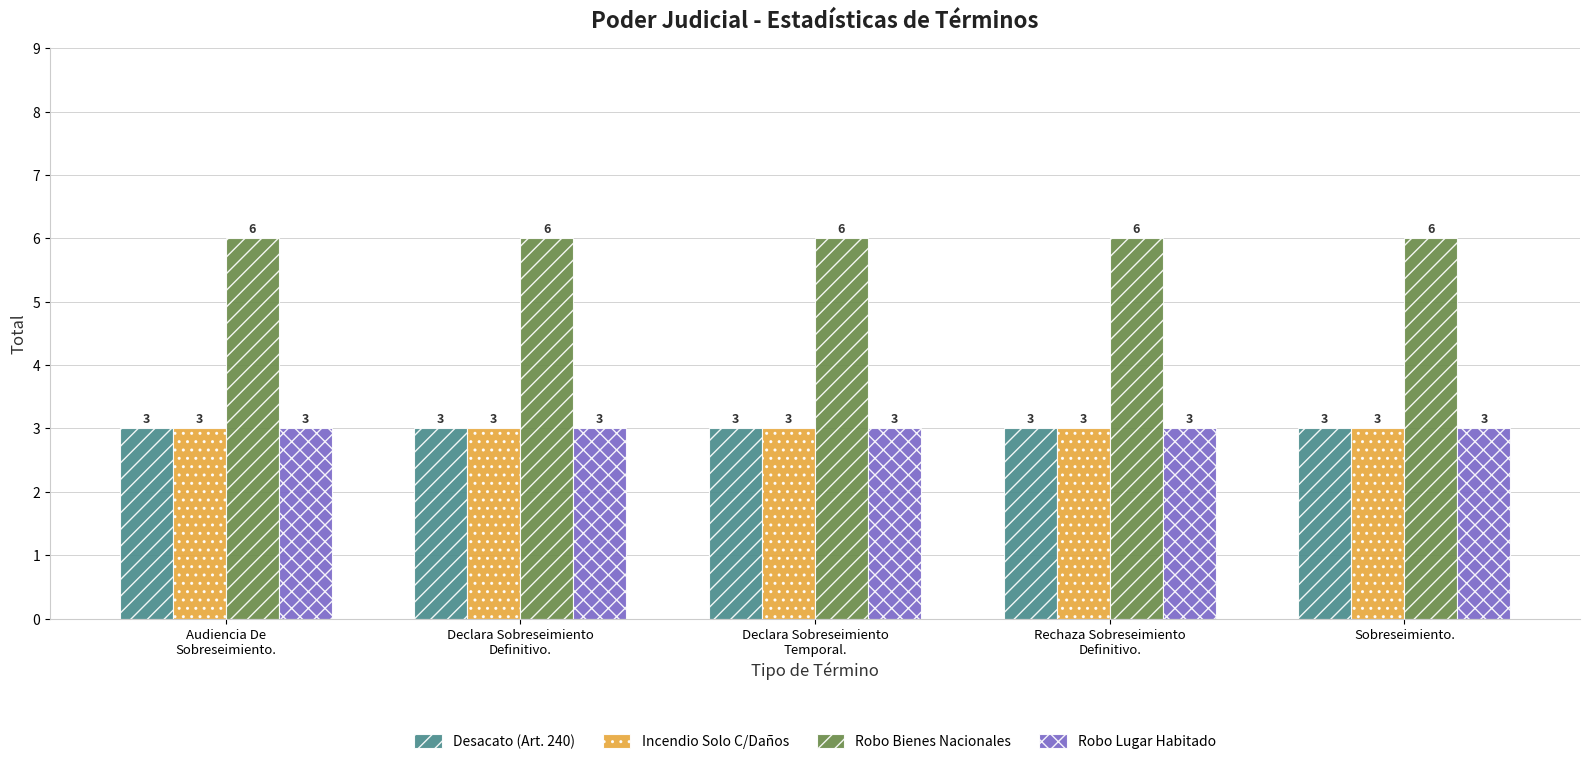

Which series has the largest total across all categories?

Robo Bienes Nacionales